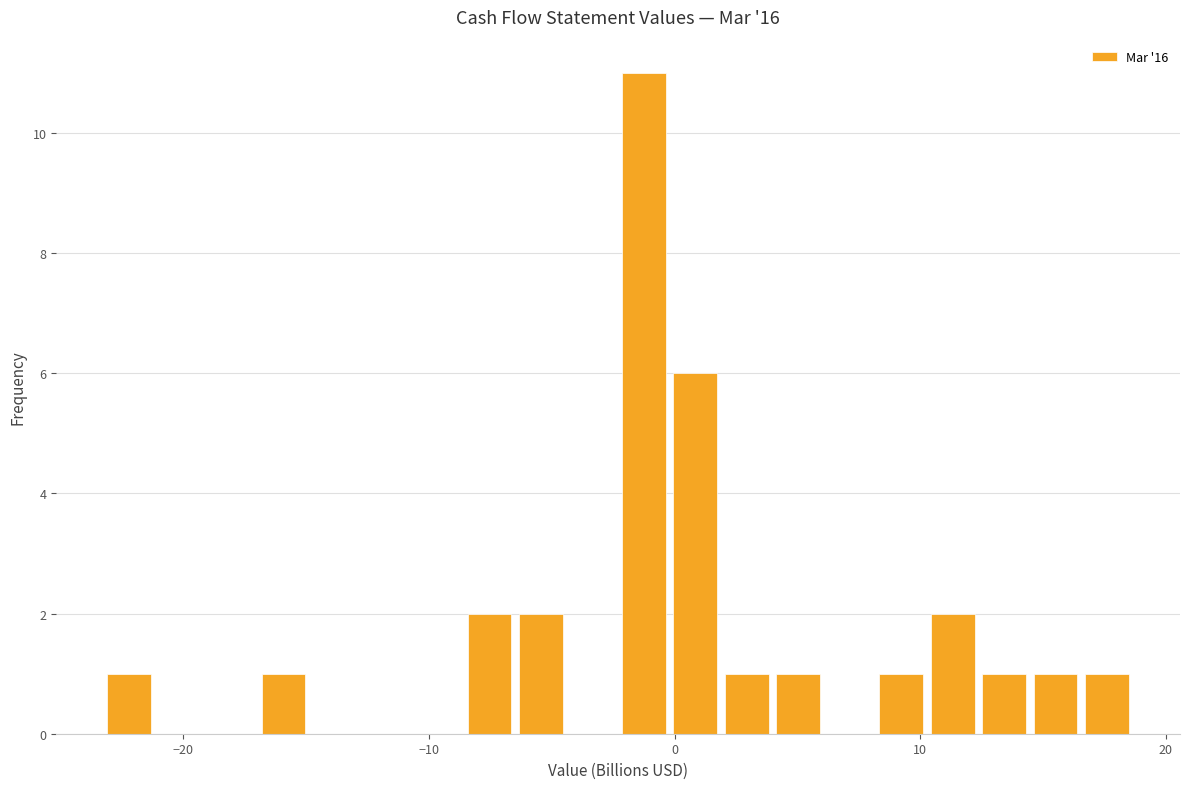

Read against the x-axis, roughly where is the centre of the tallest bar?

-1